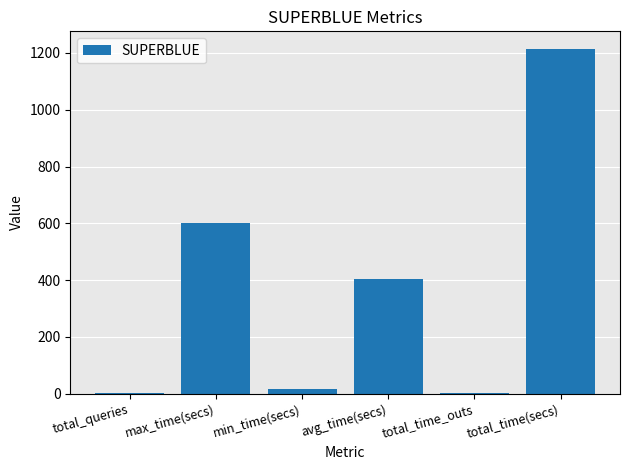

Is it true that the value at total_time(secs) is 565.9?

False